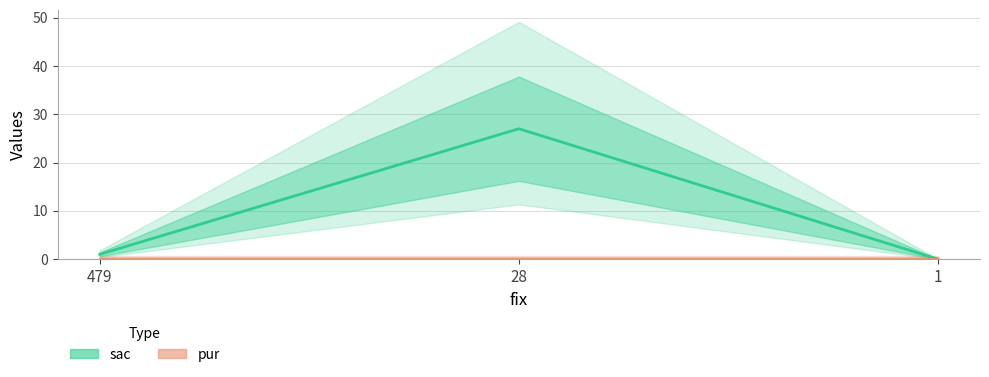

How many categories are shown in the chart?

3